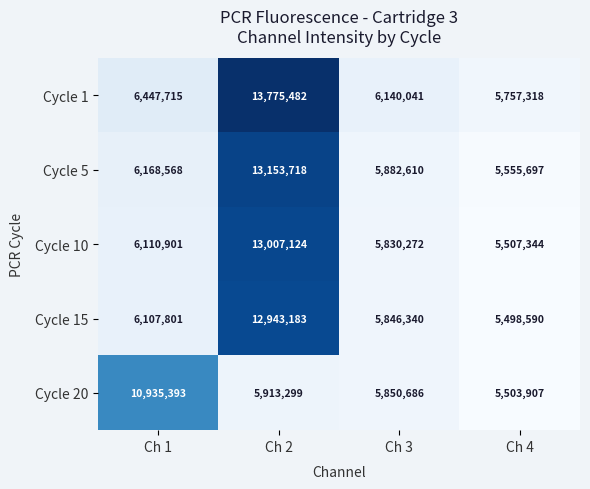

What is the total value across all series at Ch 2?

58792806